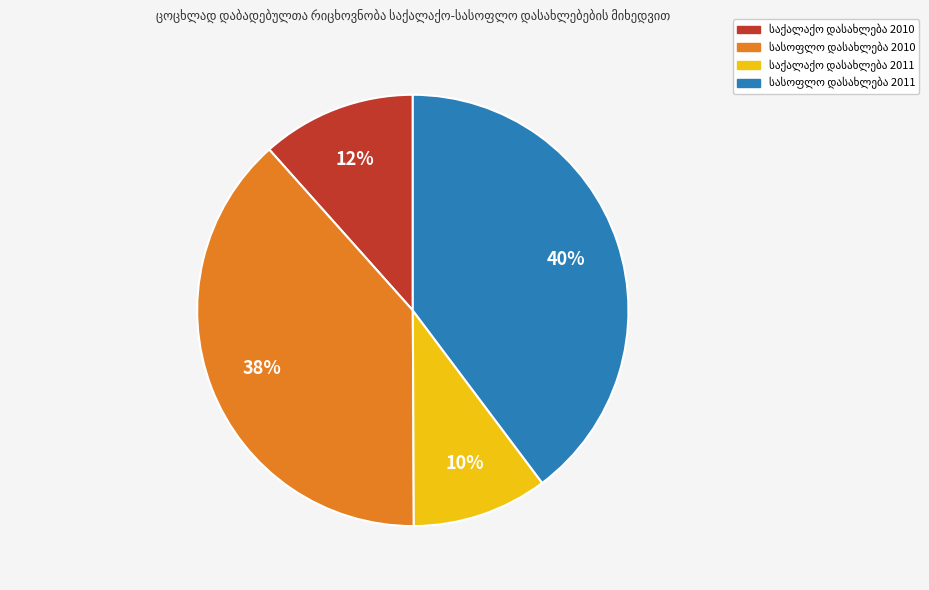

How many slices are in this pie chart?

4